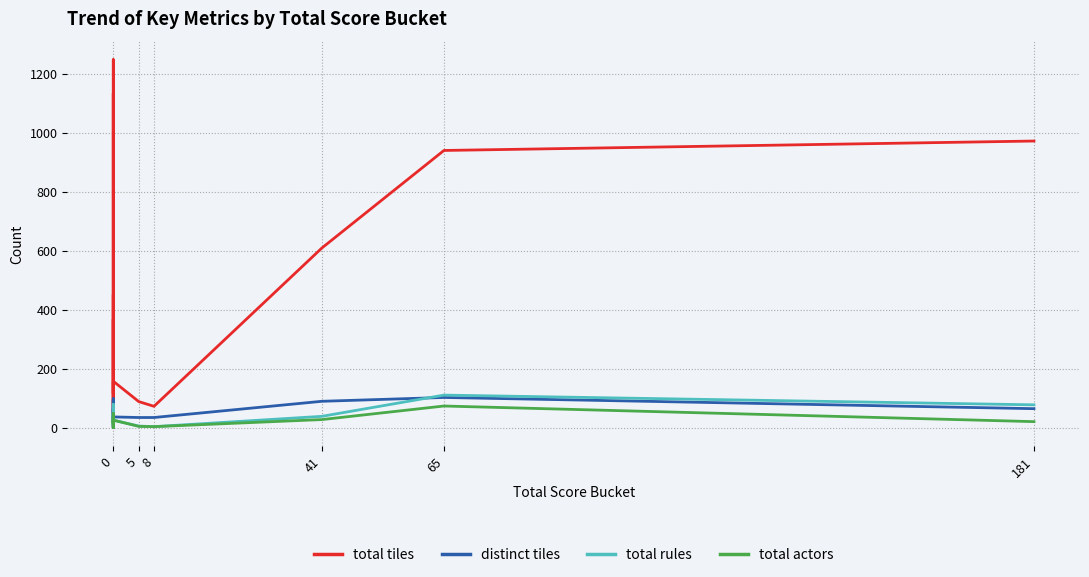

Which series changed the most between 8 and 10?

total tiles